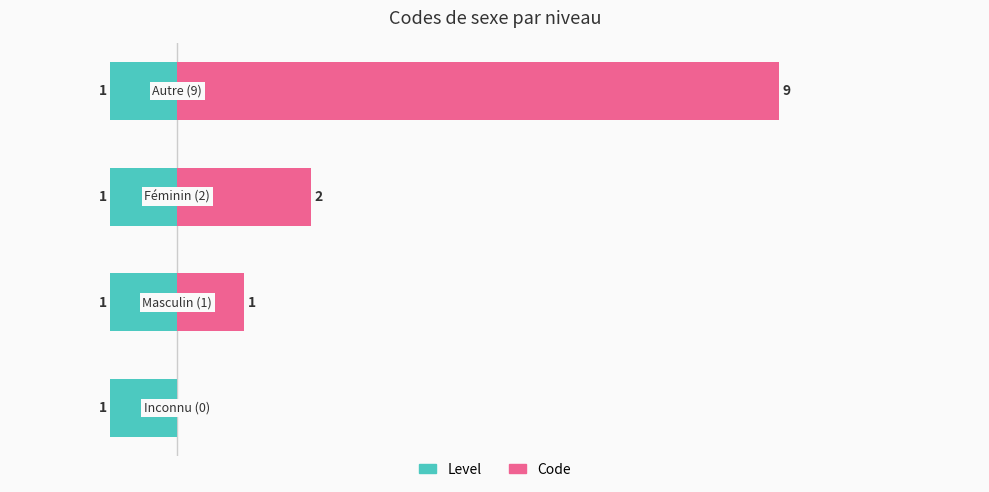

What is the highest value of the Code series?

9.0